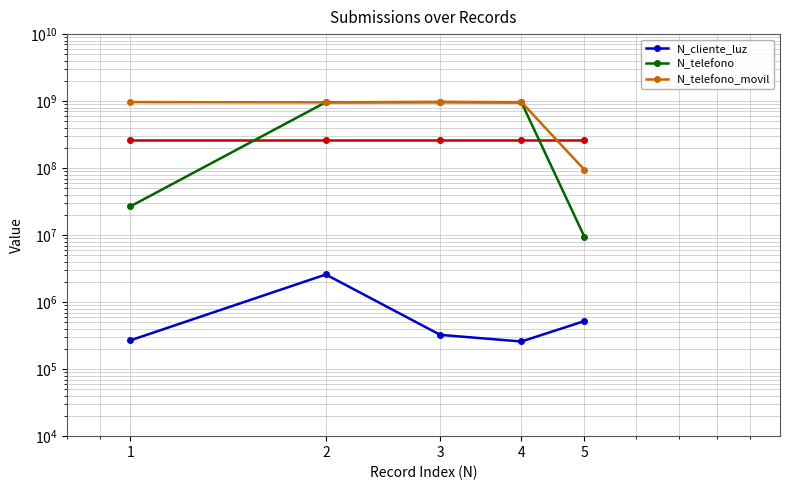

What is the approximate value of N_telefono_movil at 5, to the nearest 100?

94564700